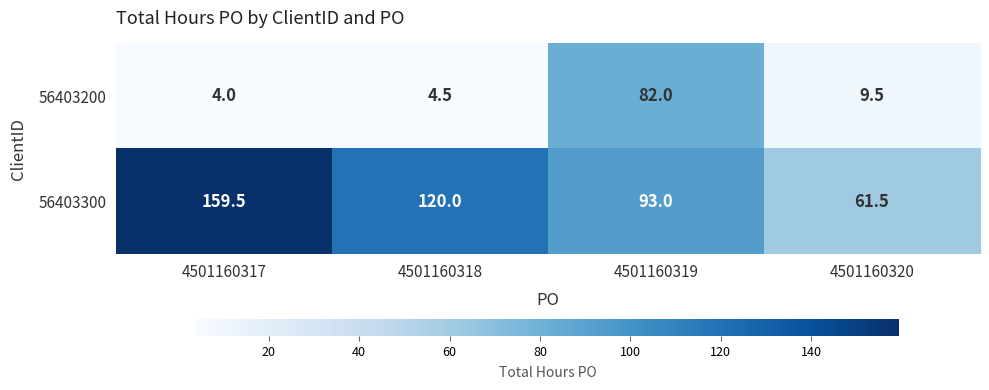

True or false: 56403200 has a value of 16.7 at 4501160320.

False